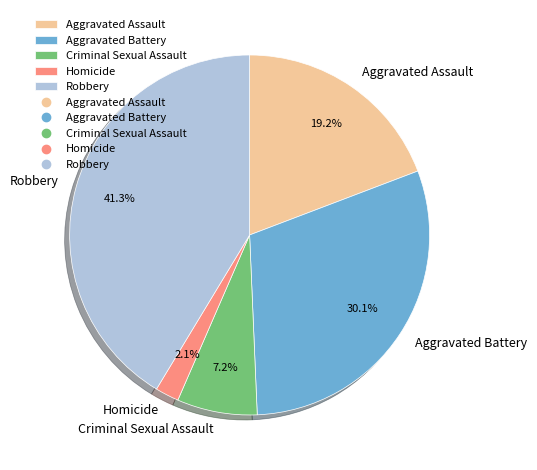

Which category has the biggest portion of the pie?

Robbery